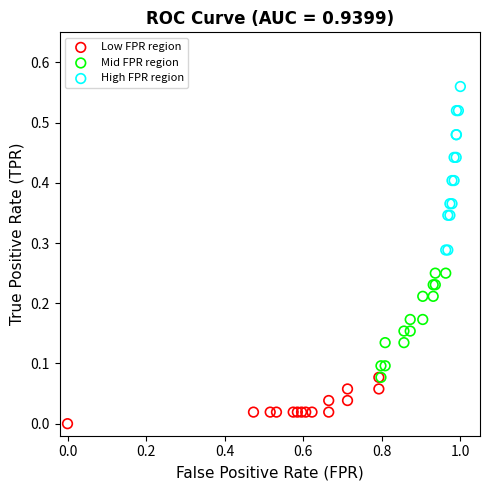

Which series has the largest Y range (max minus min)?

High FPR region